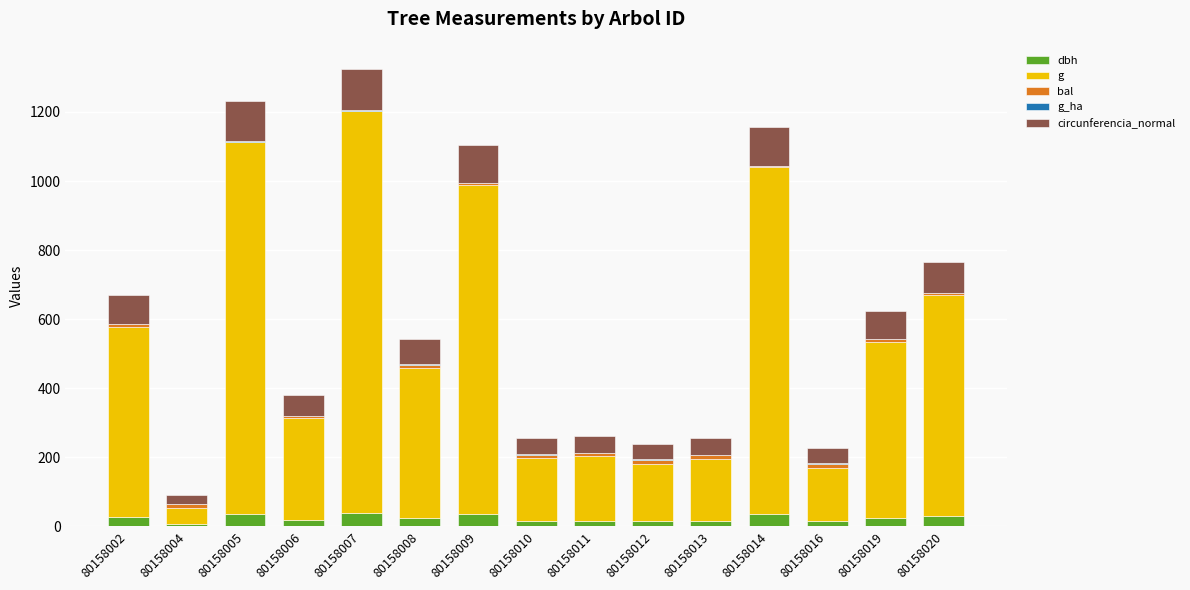

The dbh series shows 35.8 at 80158014. True or false?

True